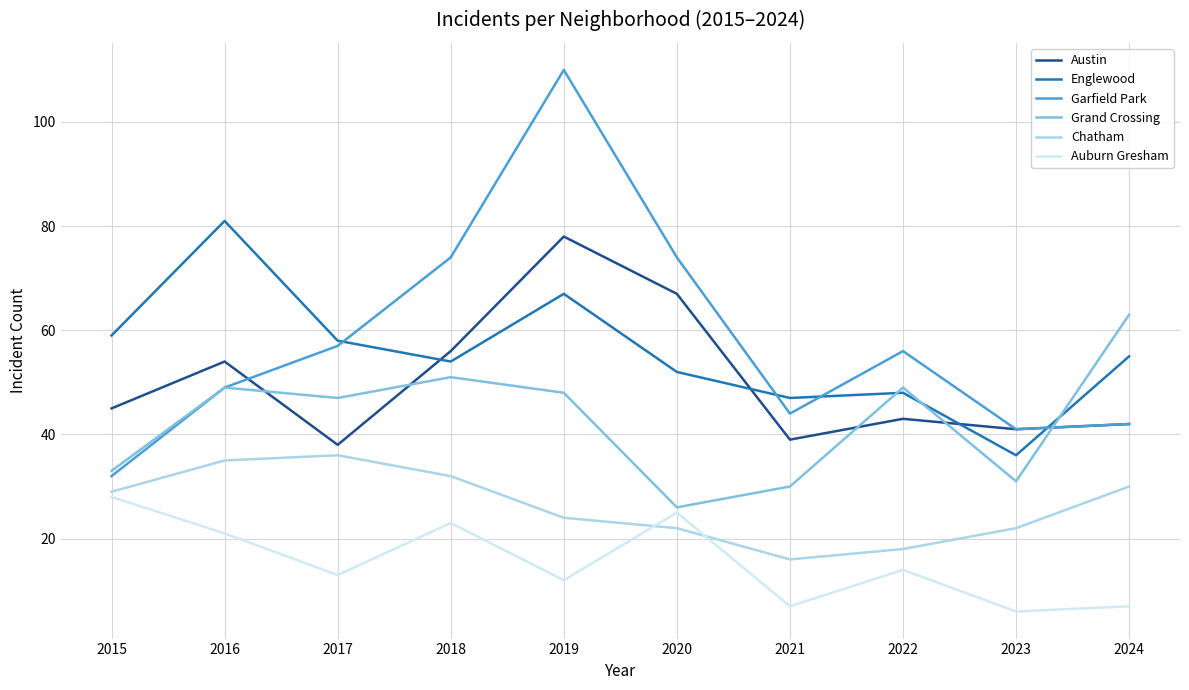

True or false: Englewood and Auburn Gresham cross at least once.

False